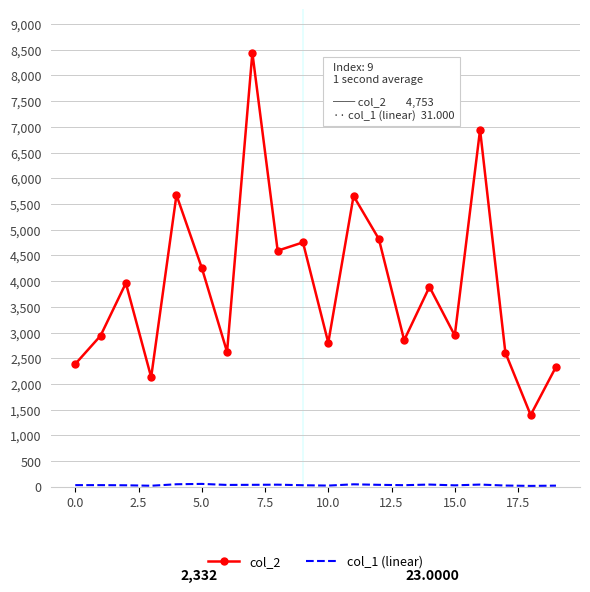

Which series has the largest range (max minus min)?

col_2